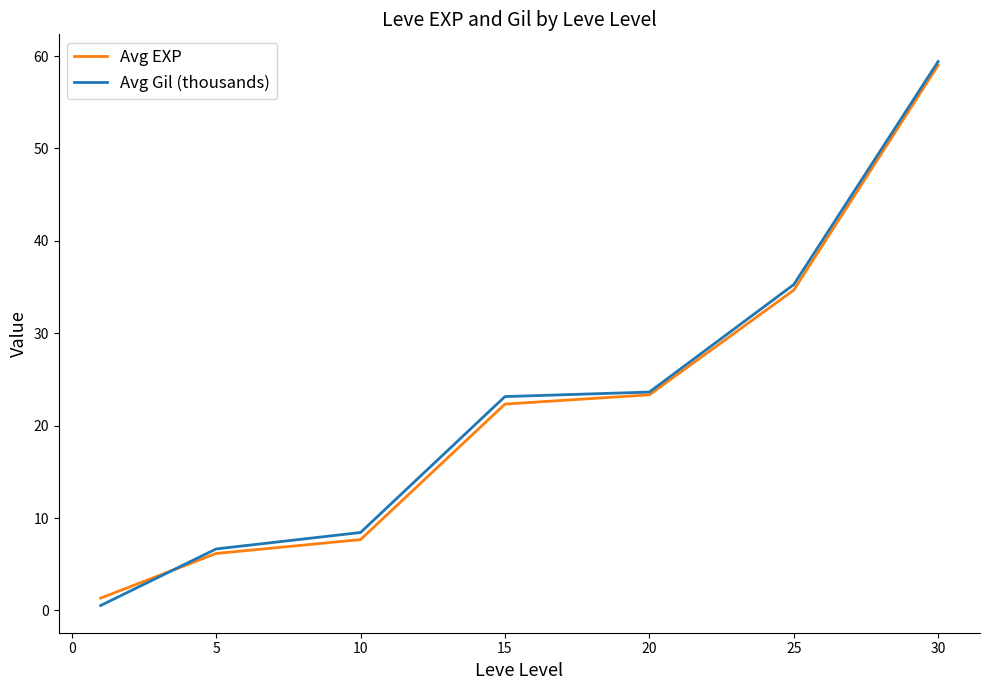

Reading left to right, list all the values displayed in this chart.

Avg EXP: 1.3	6.2	7.7	22.3	23.3	34.7	59.0
Avg Gil (thousands): 0.5	6.7	8.4	23.1	23.6	35.3	59.4